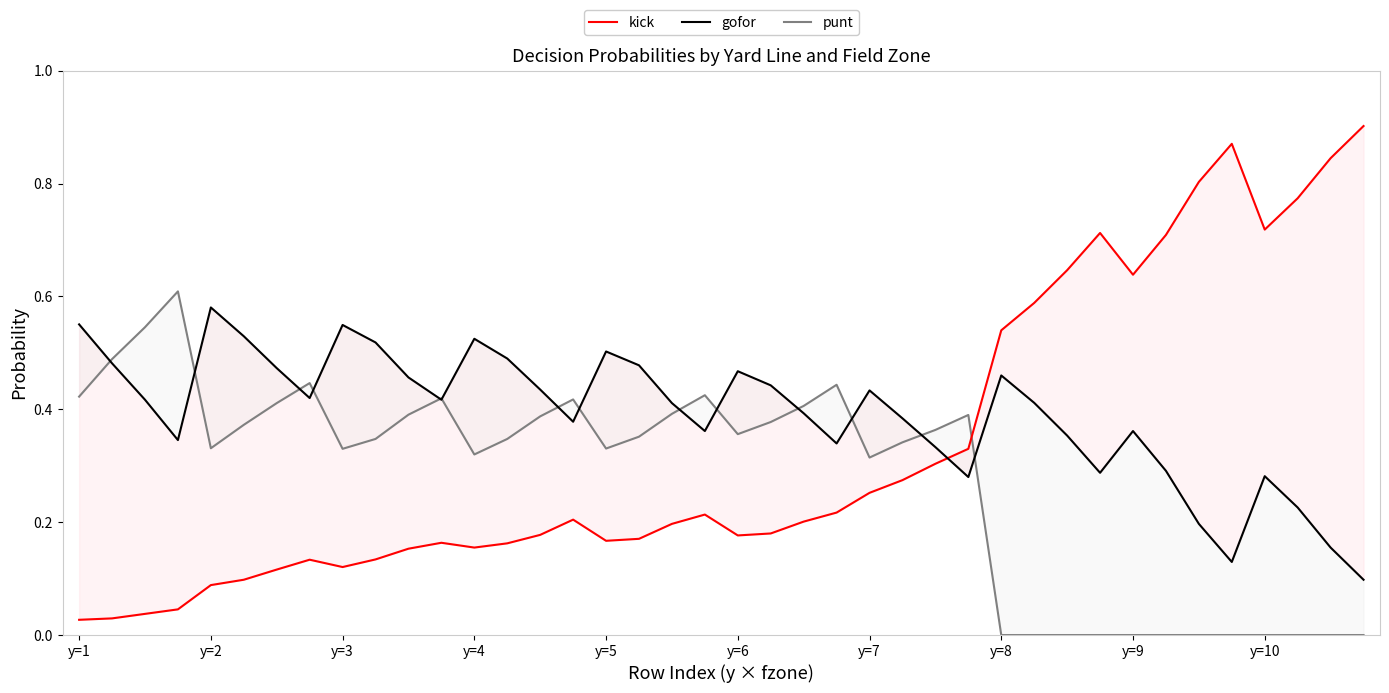

How many lines are shown in the chart?

3